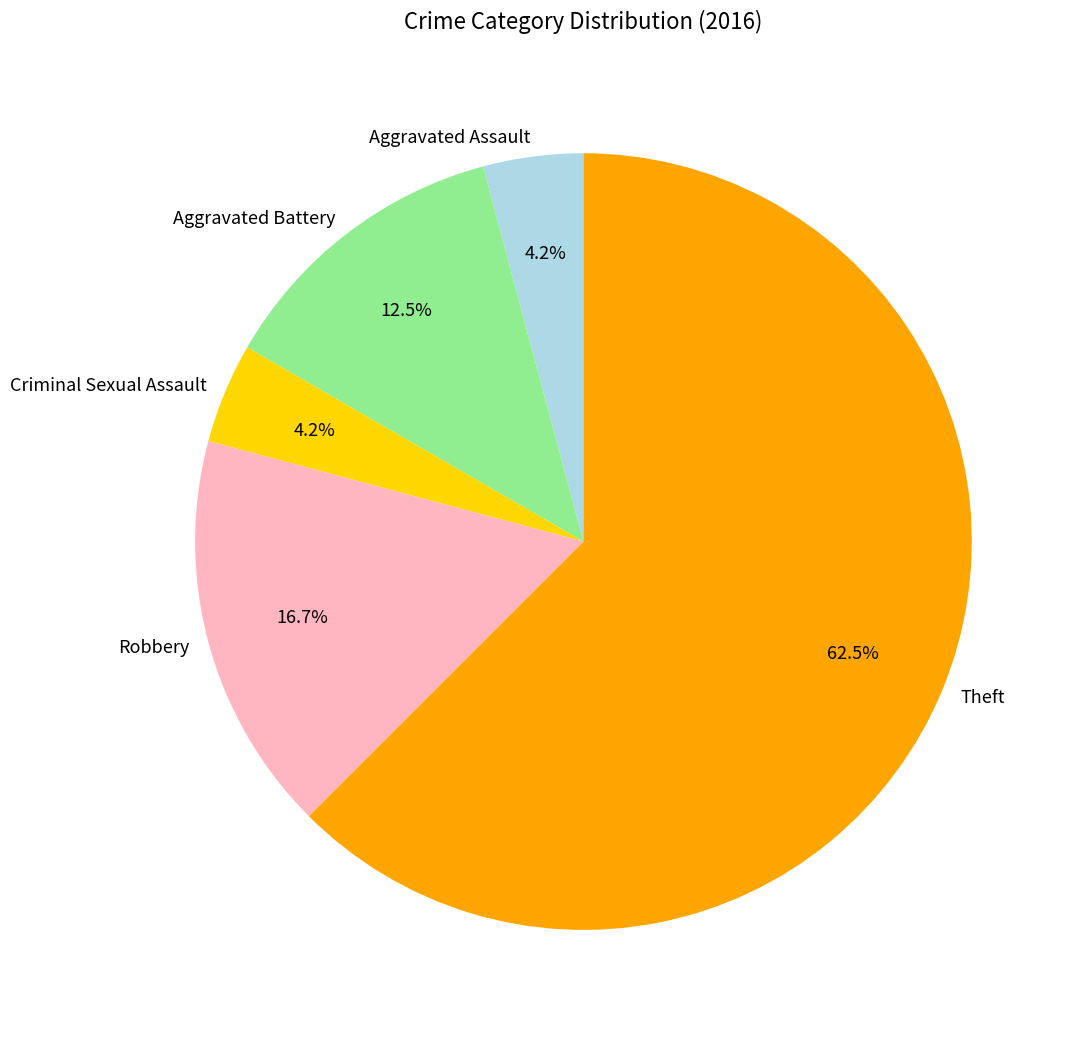

How many slices are in this pie chart?

5